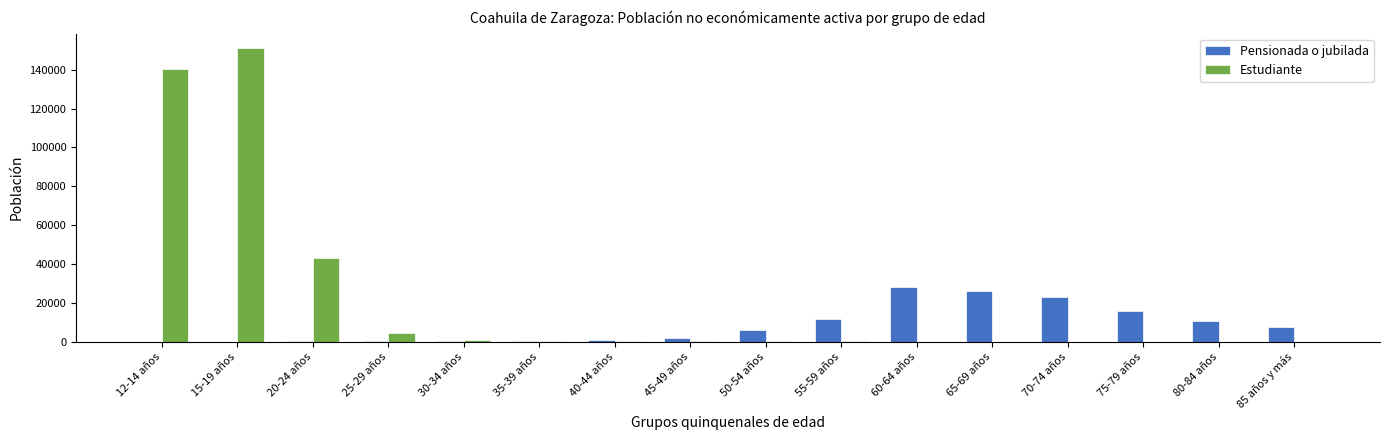

At which category does the chart reach its peak across all series?

15-19 años